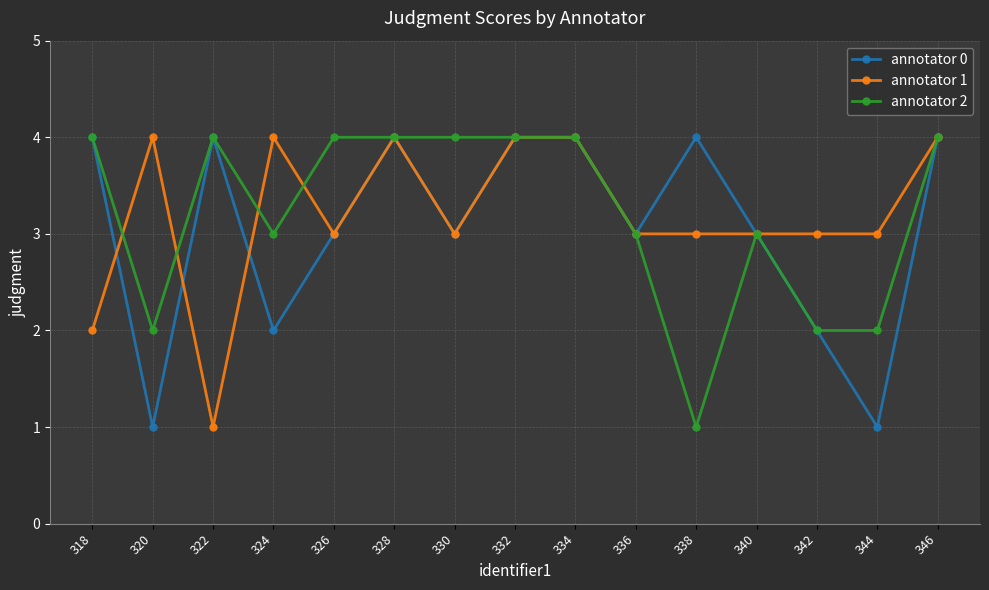

Reading right to left, transcribe all the data shown in this chart.

annotator 0: 4	1	2	3	4	3	4	4	3	4	3	2	4	1	4
annotator 1: 4	3	3	3	3	3	4	4	3	4	3	4	1	4	2
annotator 2: 4	2	2	3	1	3	4	4	4	4	4	3	4	2	4